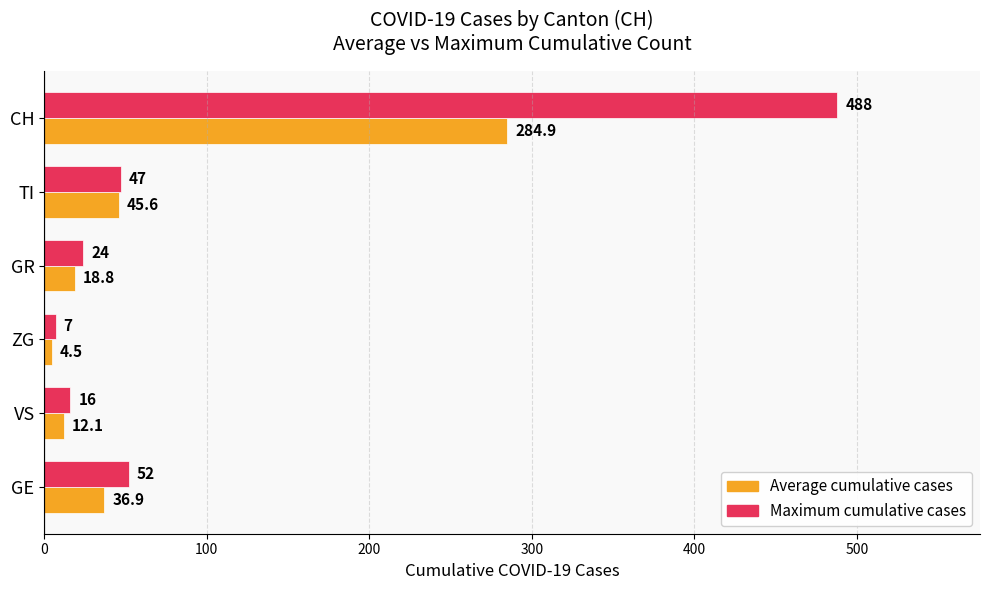

What is the difference between the maximum and minimum values in the Maximum cumulative cases series?

481.0